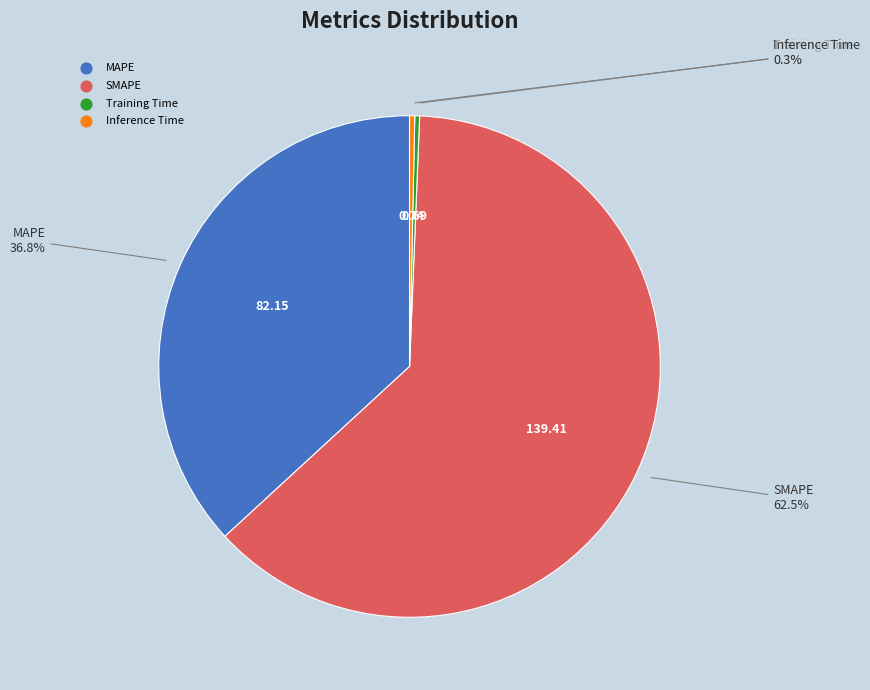

Is the sum of Inference Time and Training Time greater than half?

No